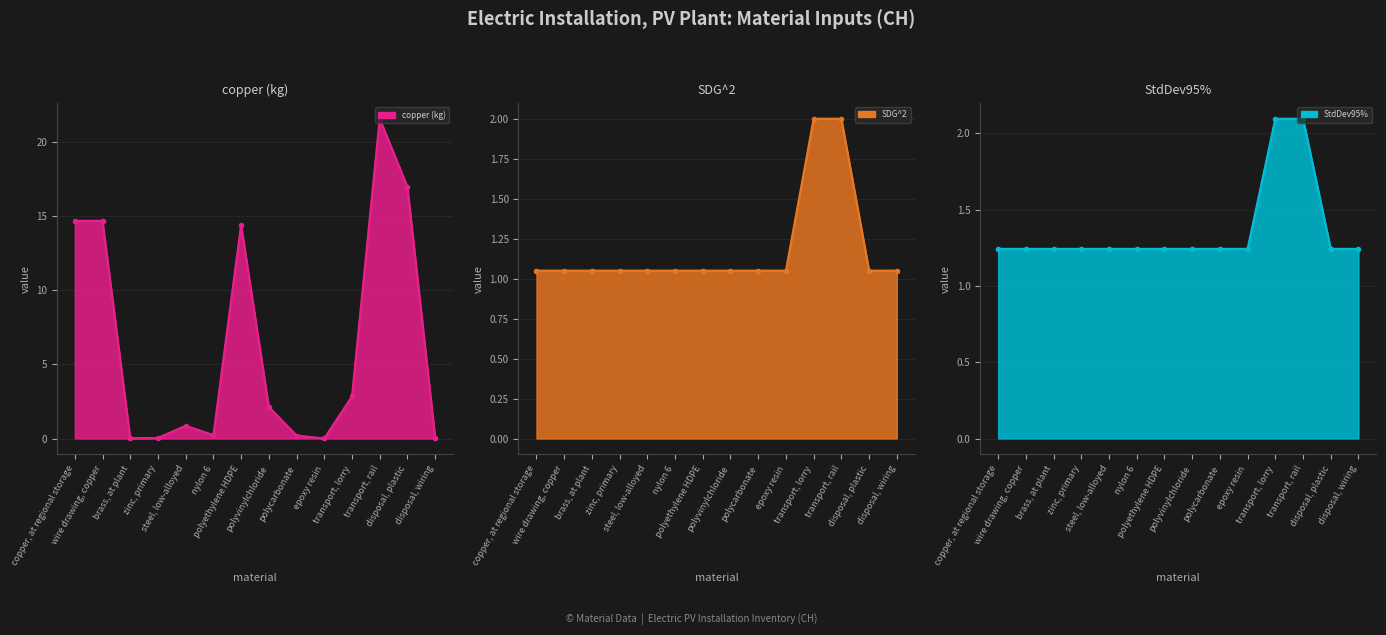

Where is copper (kg) nearest to the value 10?

polyethylene HDPE